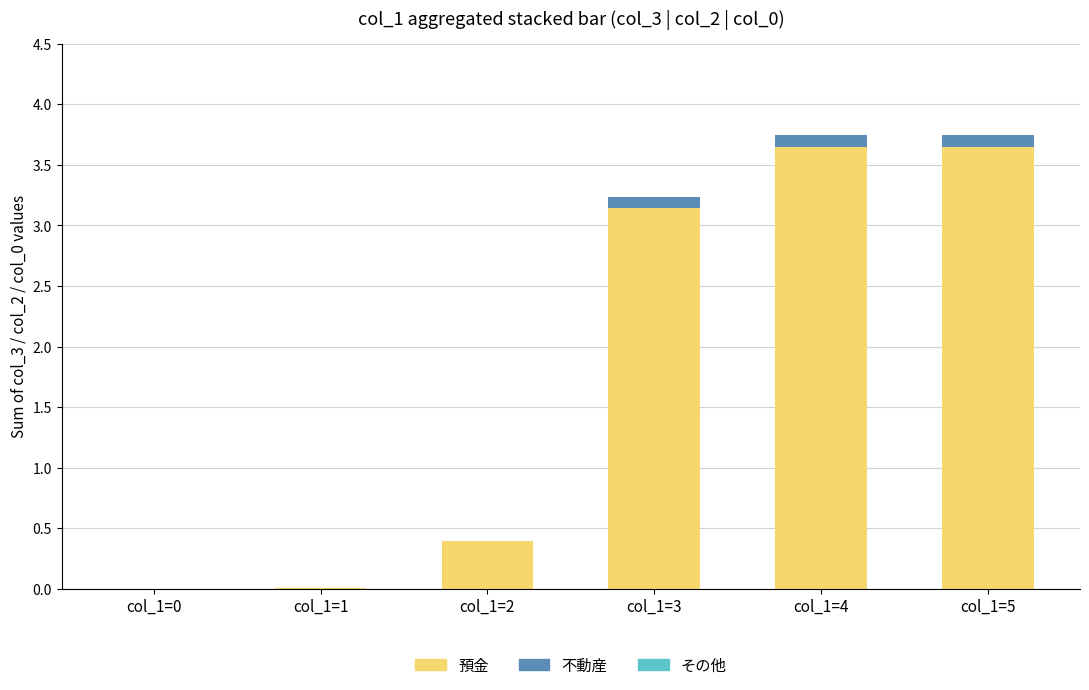

Where does the 預金 series first go above 3?

col_1=3